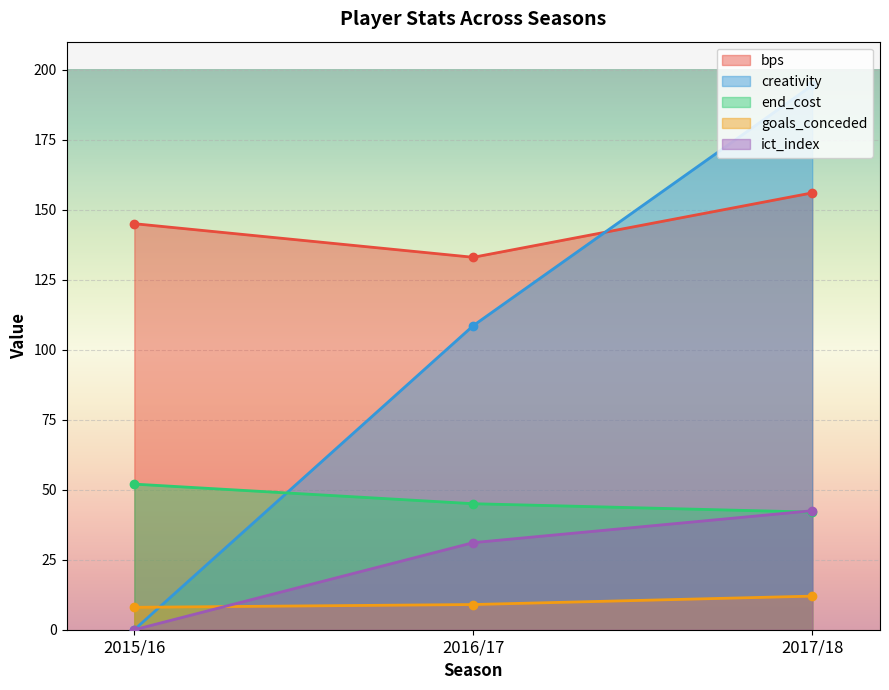

Reading left to right, what are all the values shown in this chart?

bps: 145.0	133.0	156.0
creativity: 0.0	108.6	194.4
end_cost: 52.0	45.0	42.0
goals_conceded: 8.0	9.0	12.0
ict_index: 0.0	31.1	42.5